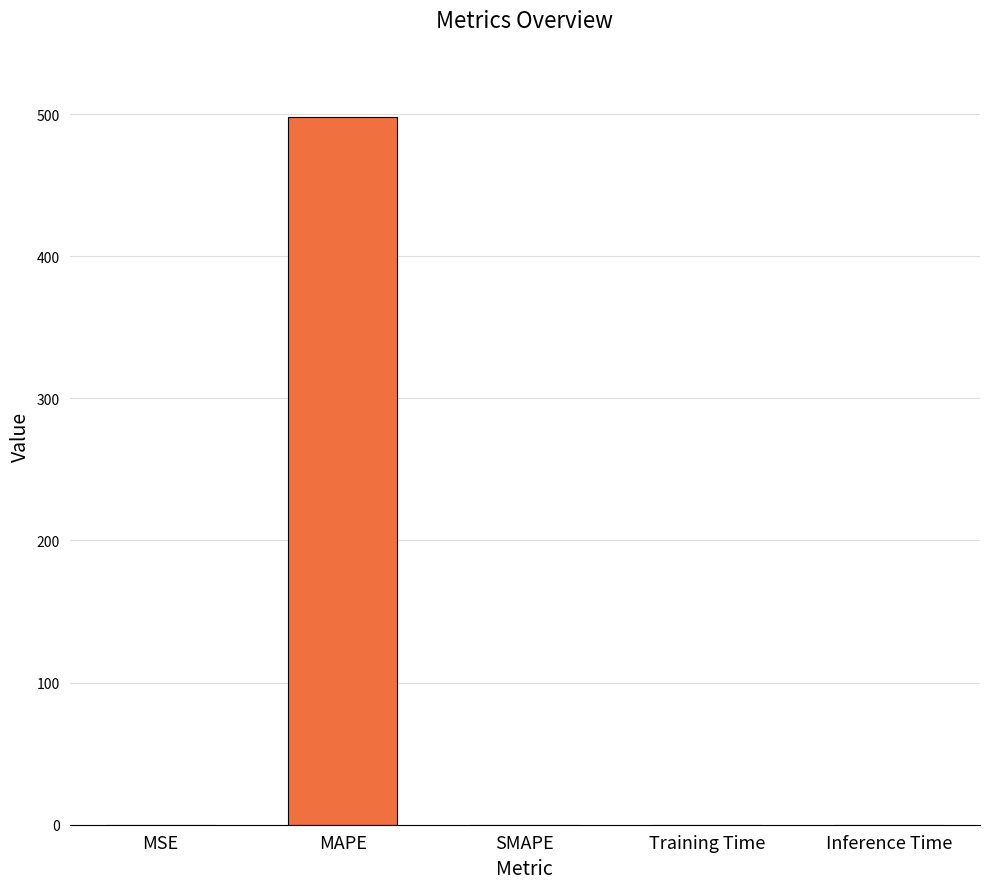

At which category does the chart reach its peak across all series?

MAPE